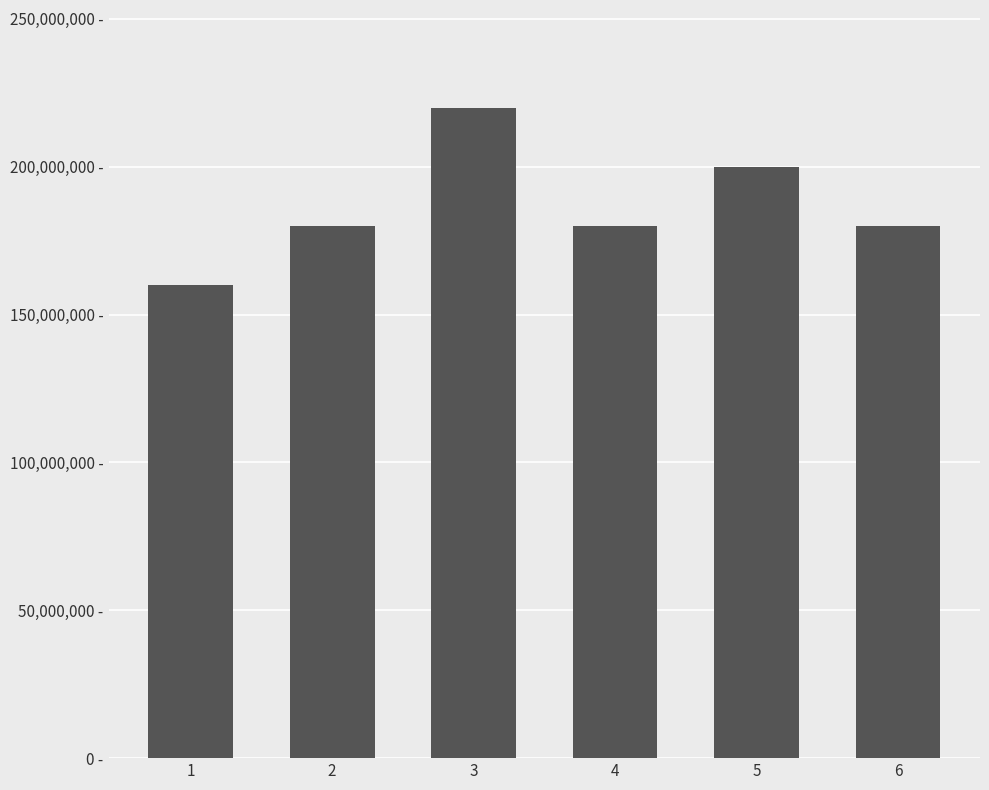

What is the value of the 4th bar from the left?

180000000